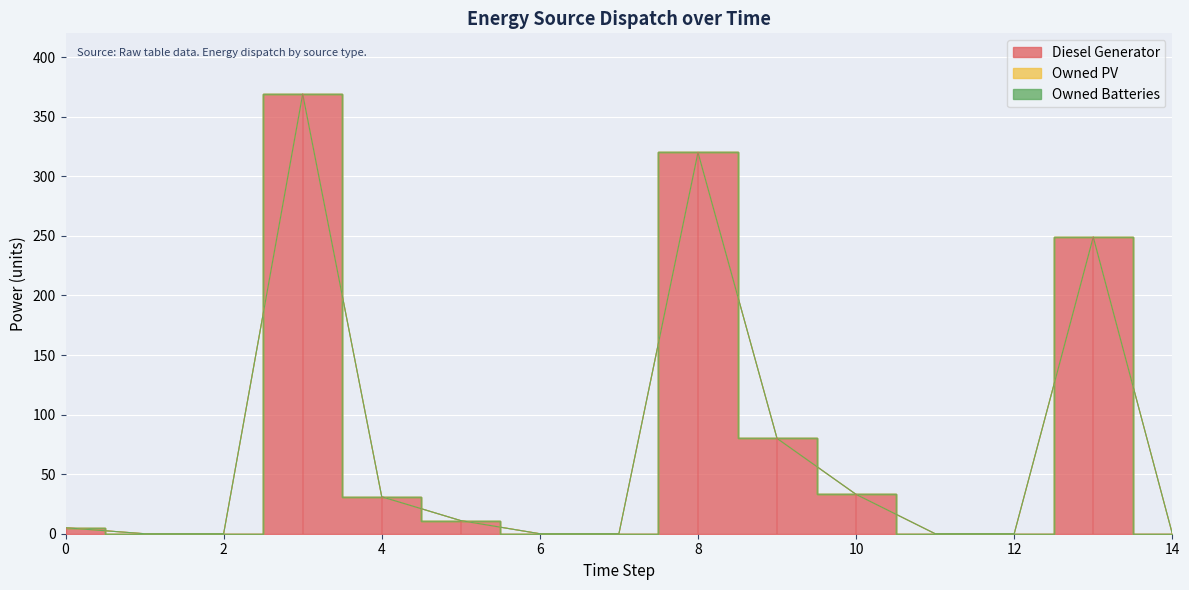

True or false: Owned Batteries has more than 1 points higher than both neighbors.

False